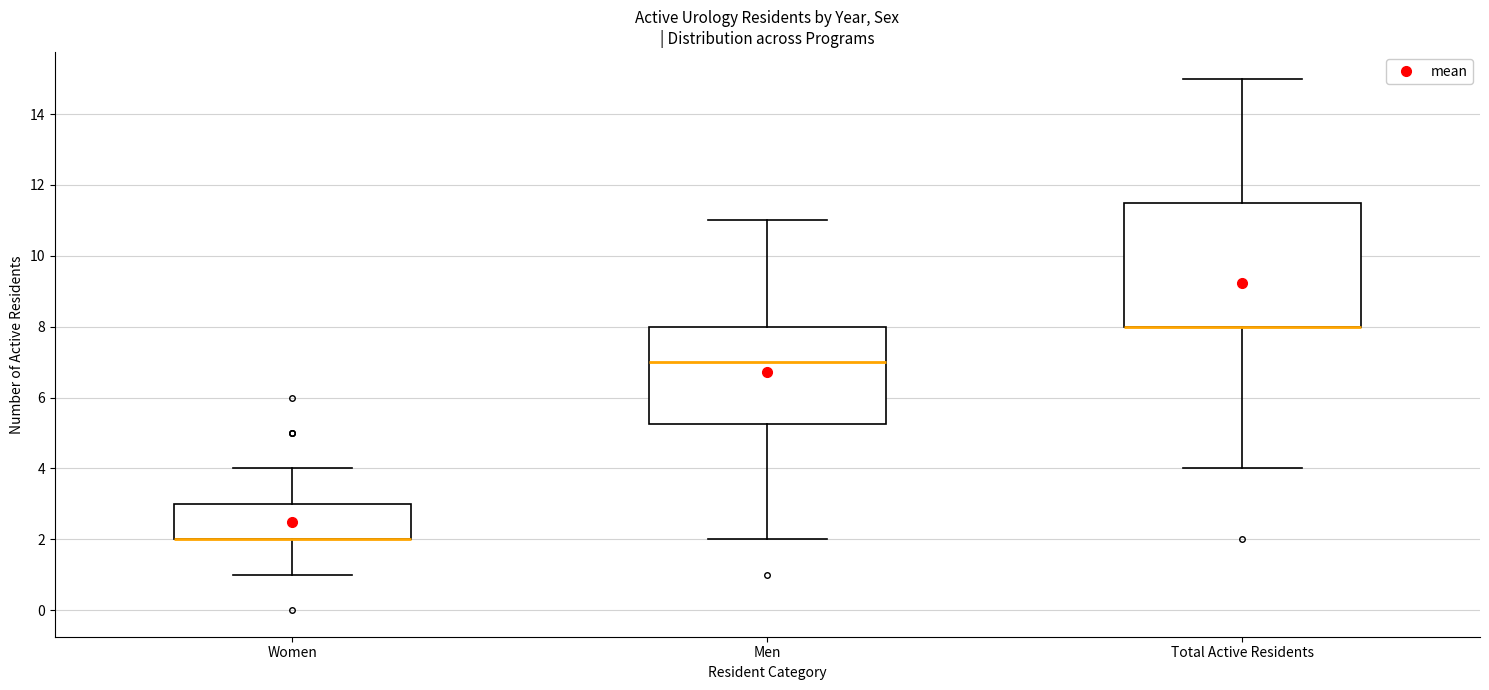

Where does the median line of the box for Men sit on the y-axis? The values are not printed on the chart, so give them approximately, as read against the axis.

7.0